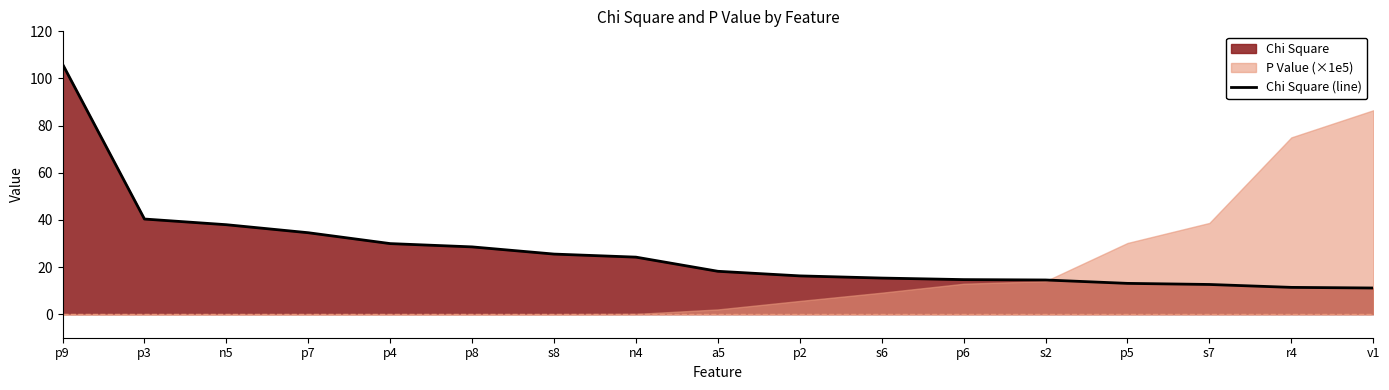

What is the change in value from s8 to a5?

-7.3